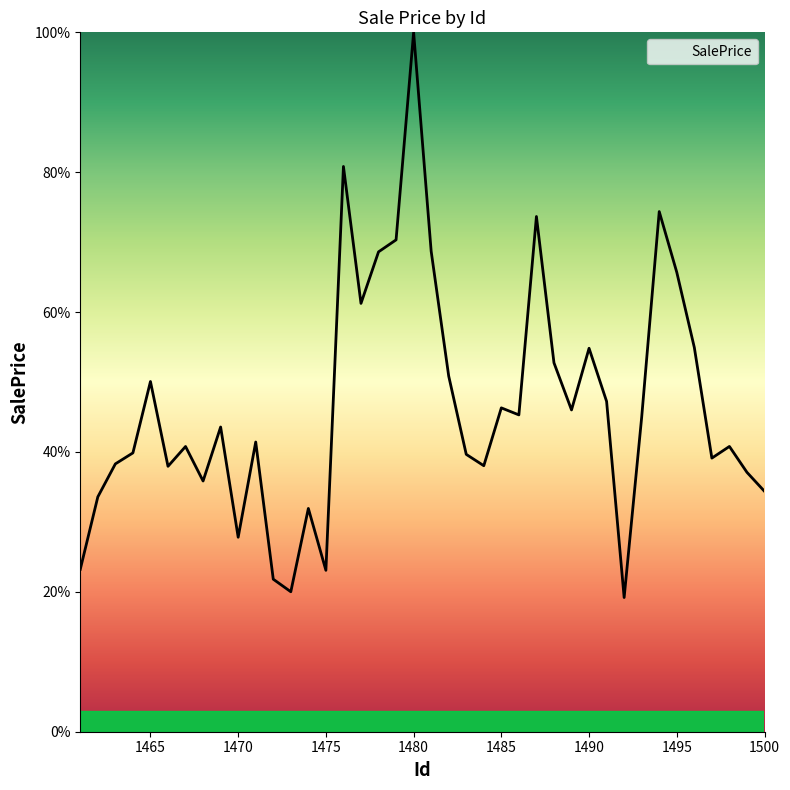

What is the minimum value shown in the chart?

19.2